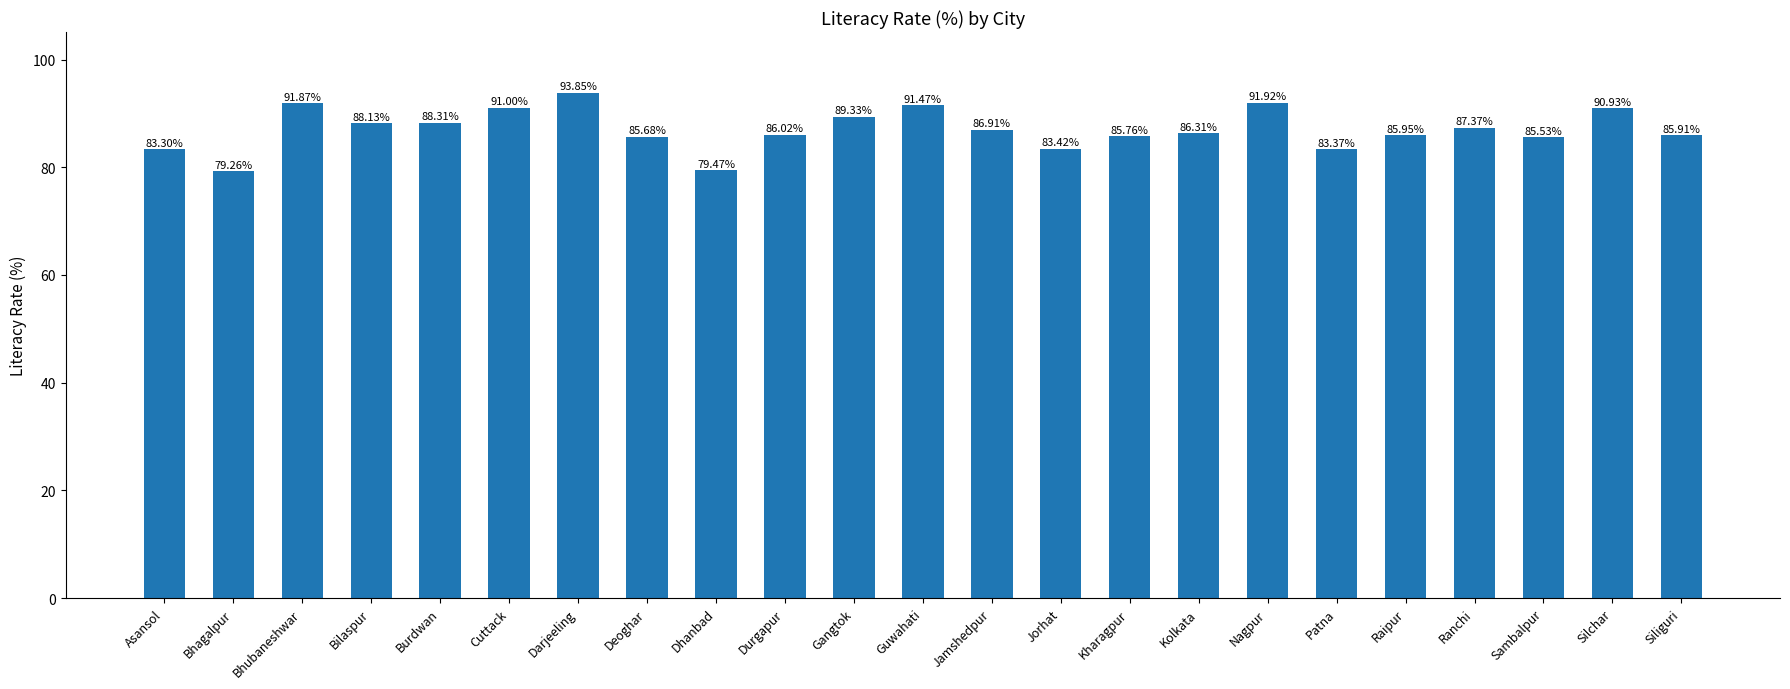

Is it true that the value at Nagpur is 138.9?

False